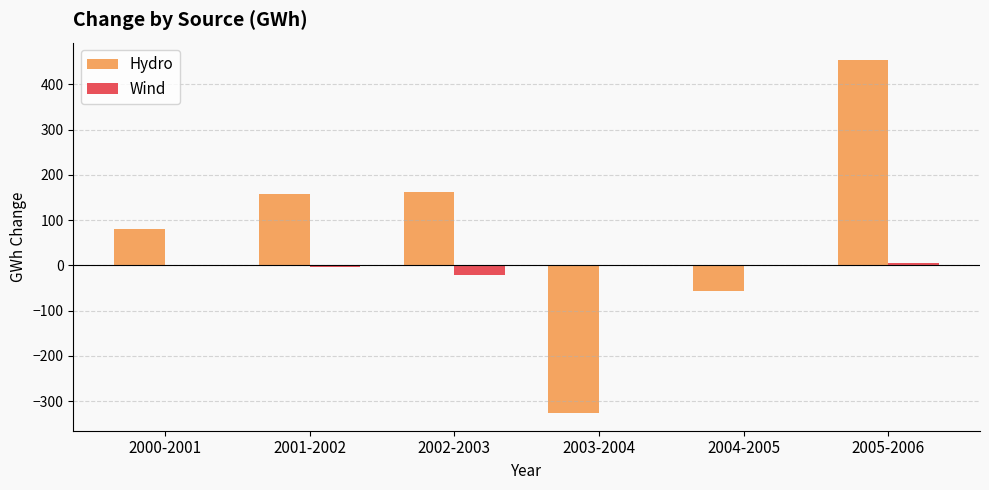

At which category is the sum across all series the highest?

2005-2006